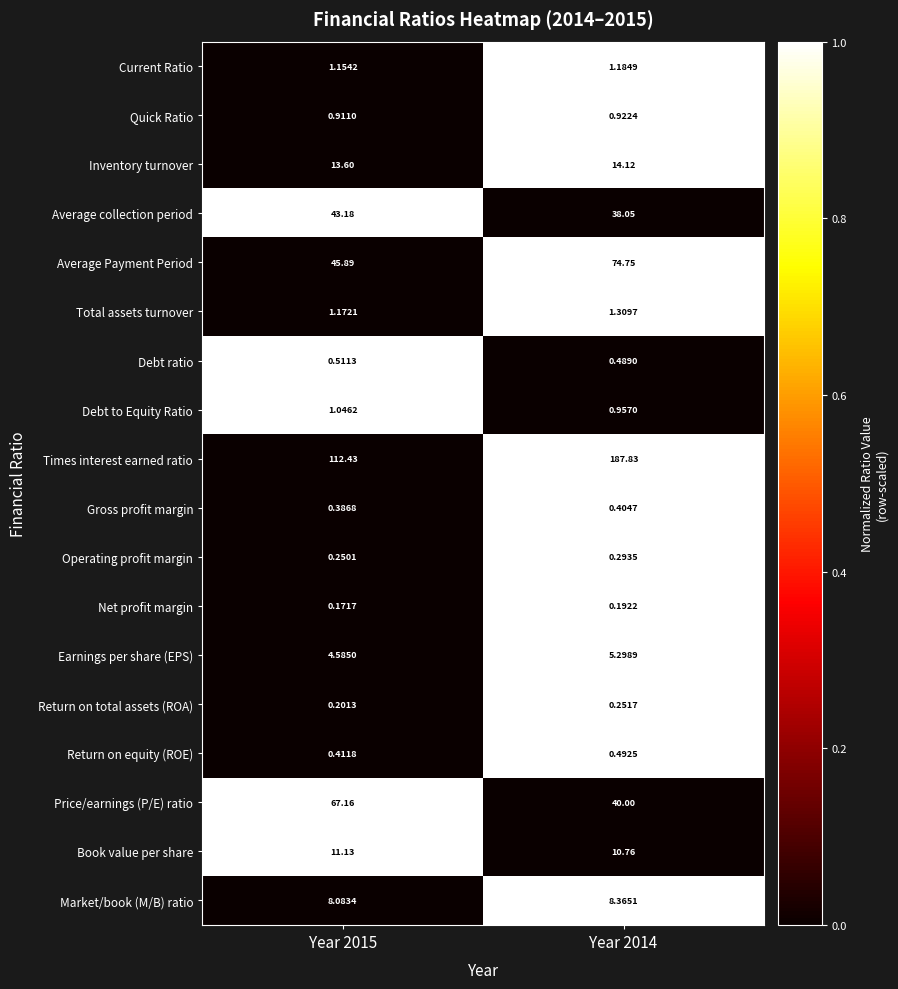

At Year 2014, list the series in order from largest to smallest.

Times interest earned ratio, Average Payment Period, Price/earnings (P/E) ratio, Average collection period, Inventory turnover, Book value per share, Market/book (M/B) ratio, Earnings per share (EPS), Total assets turnover, Current Ratio, Debt to Equity Ratio, Quick Ratio, Return on equity (ROE), Debt ratio, Gross profit margin, Operating profit margin, Return on total assets (ROA), Net profit margin